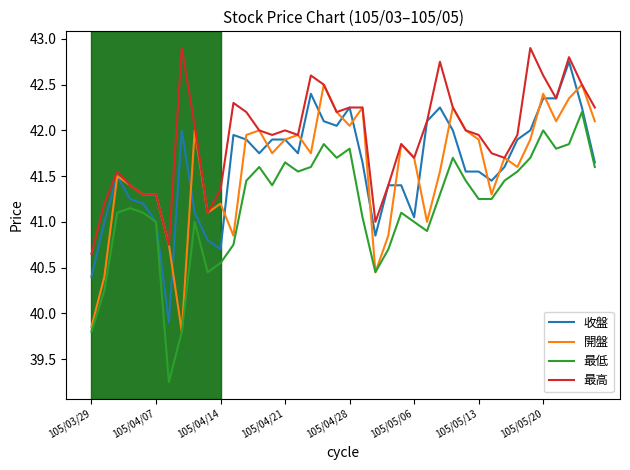

True or false: 最低 and 最高 cross at least once.

False